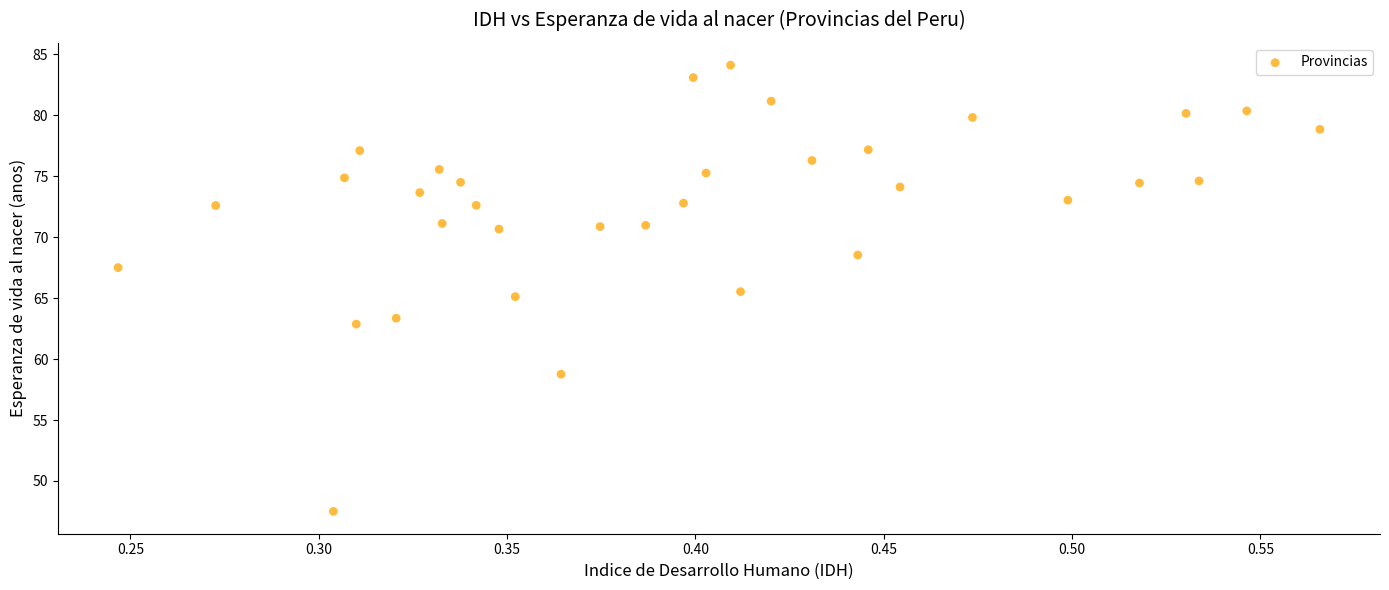

What is the range of Y values (max minus min)?

36.6